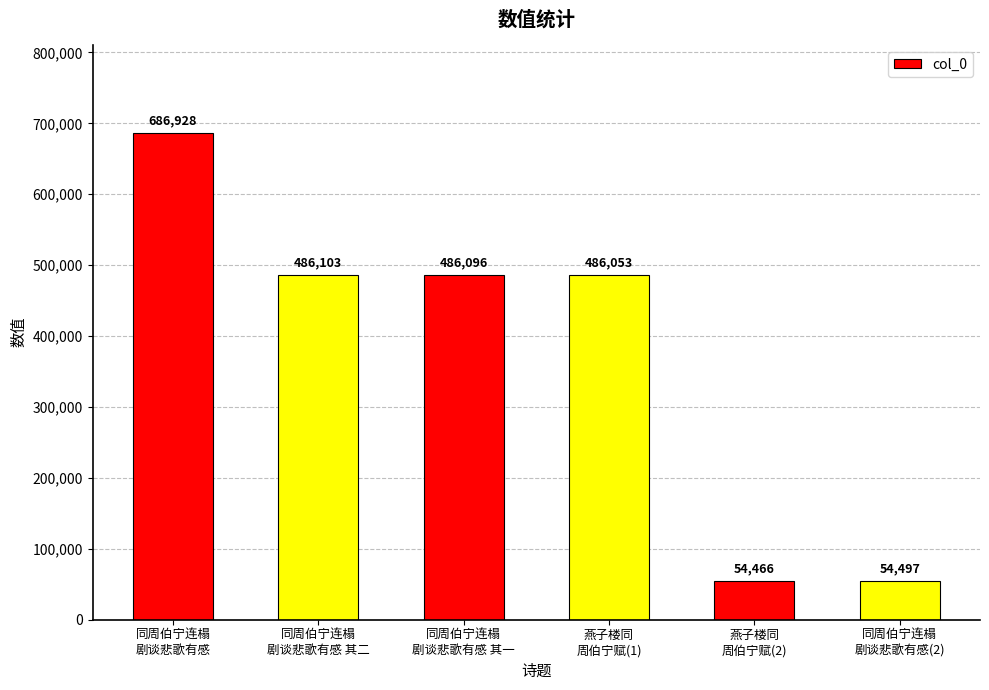

Reading right to left, extract all data points from this chart.

同周伯宁连榻
剧谈悲歌有感(2)=54497	燕子楼同
周伯宁赋(2)=54466	燕子楼同
周伯宁赋(1)=486053	同周伯宁连榻
剧谈悲歌有感 其一=486096	同周伯宁连榻
剧谈悲歌有感 其二=486103	同周伯宁连榻
剧谈悲歌有感=686928